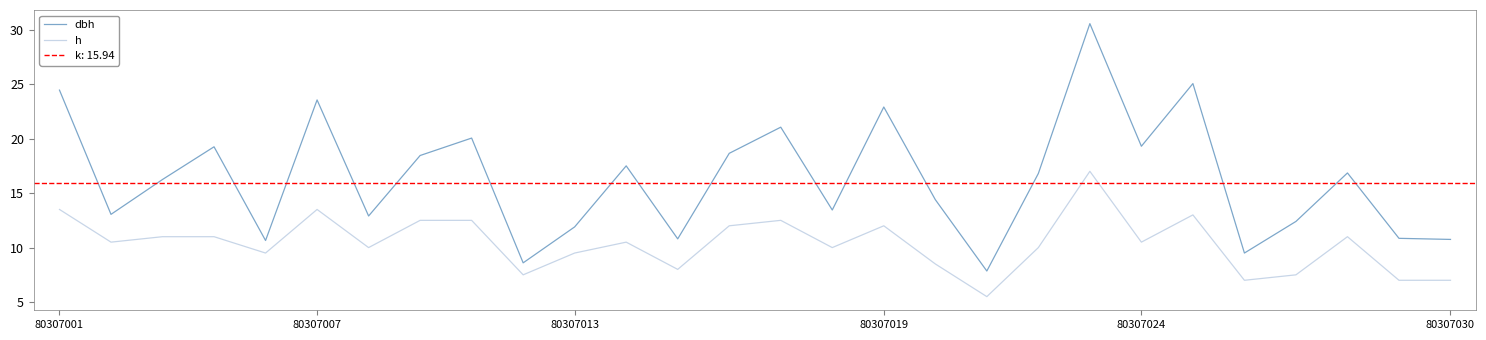

What is the highest value of the dbh series?

30.6